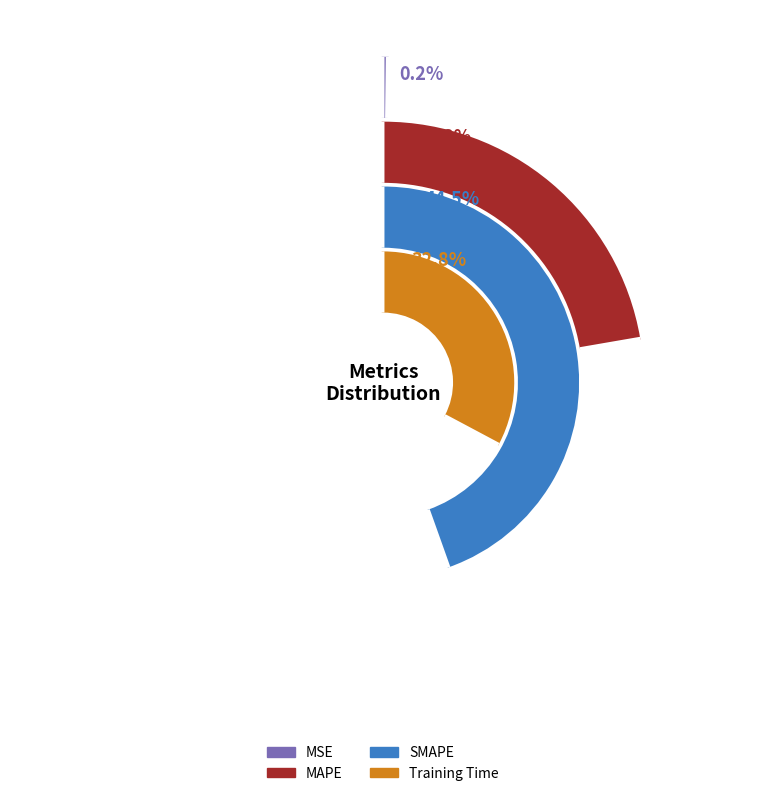

Does Training Time account for over 50% of the chart?

No